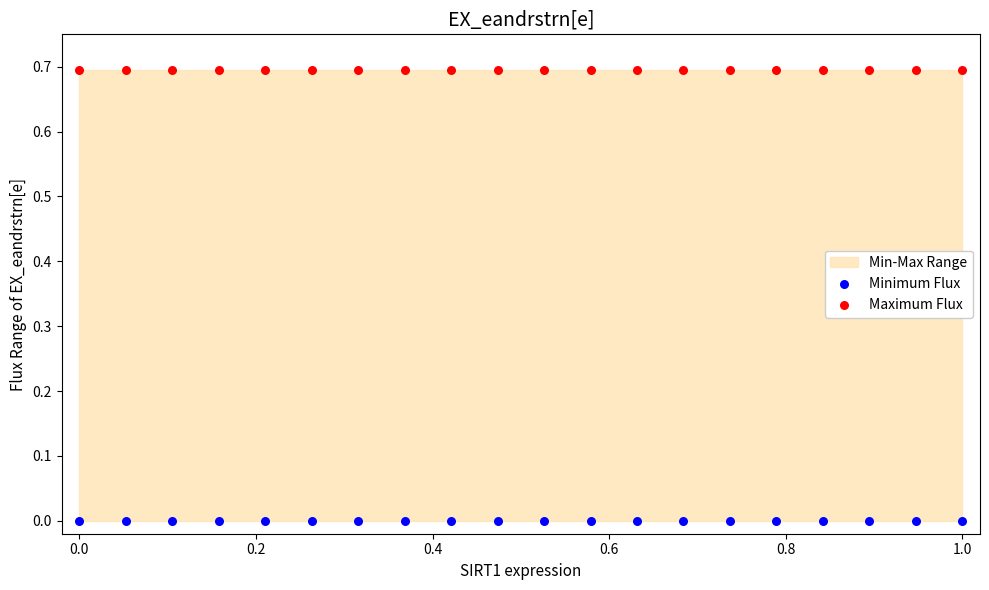

Which series reaches the maximum Y coordinate?

Maximum Flux